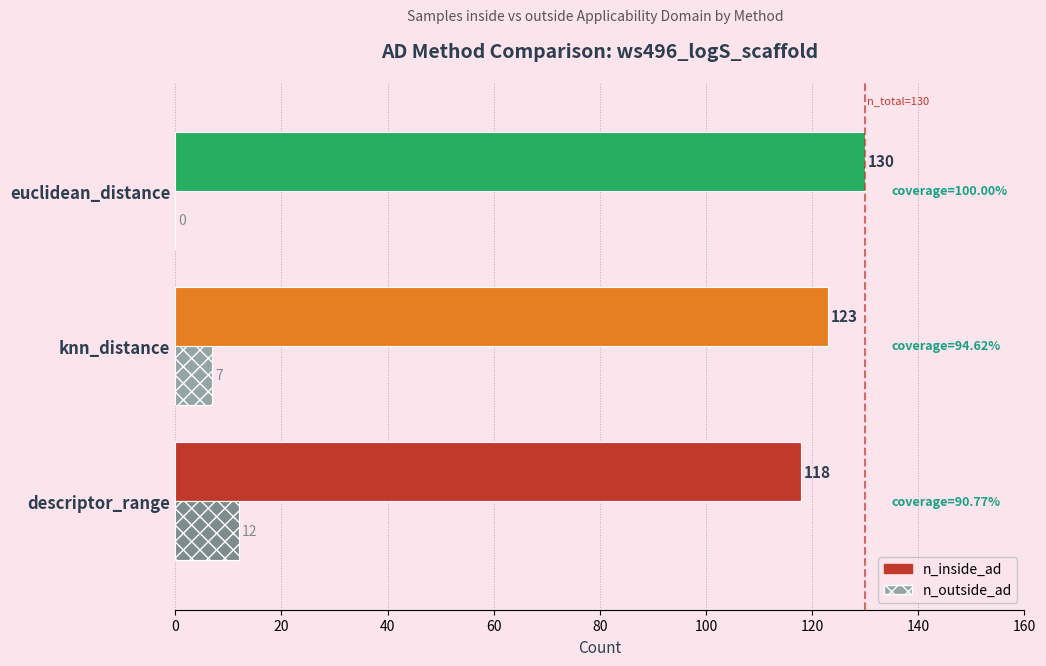

Is the value of n_outside_ad at knn_distance greater than the value of n_inside_ad at knn_distance?

No